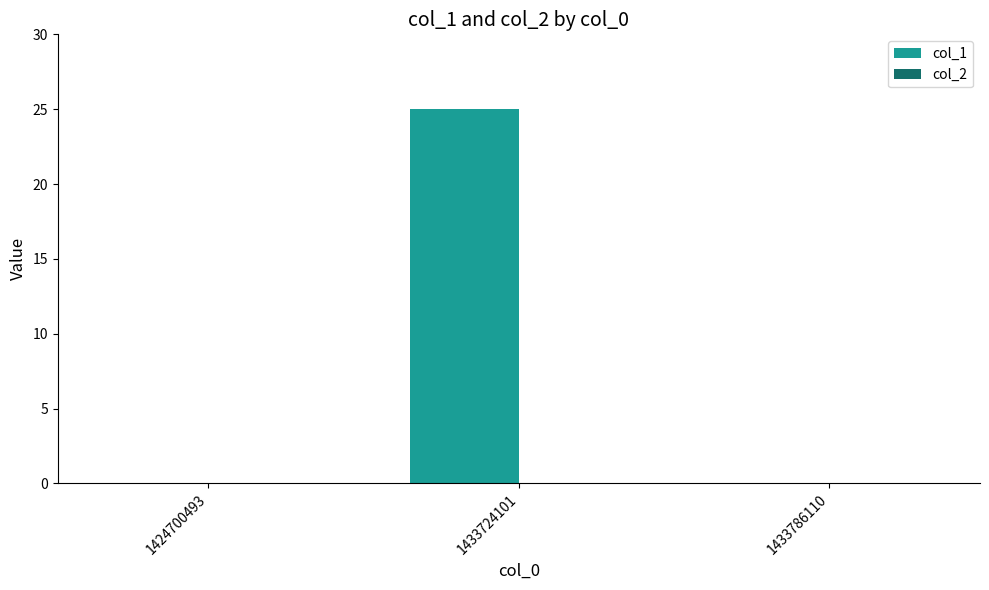

Which label corresponds to the largest value in the chart?

1433724101